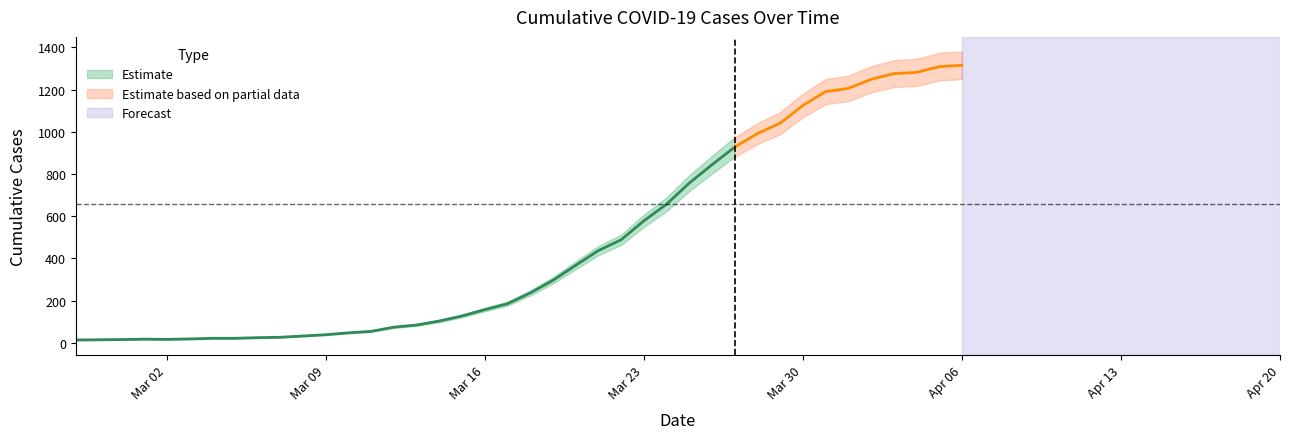

What is the average value?

467